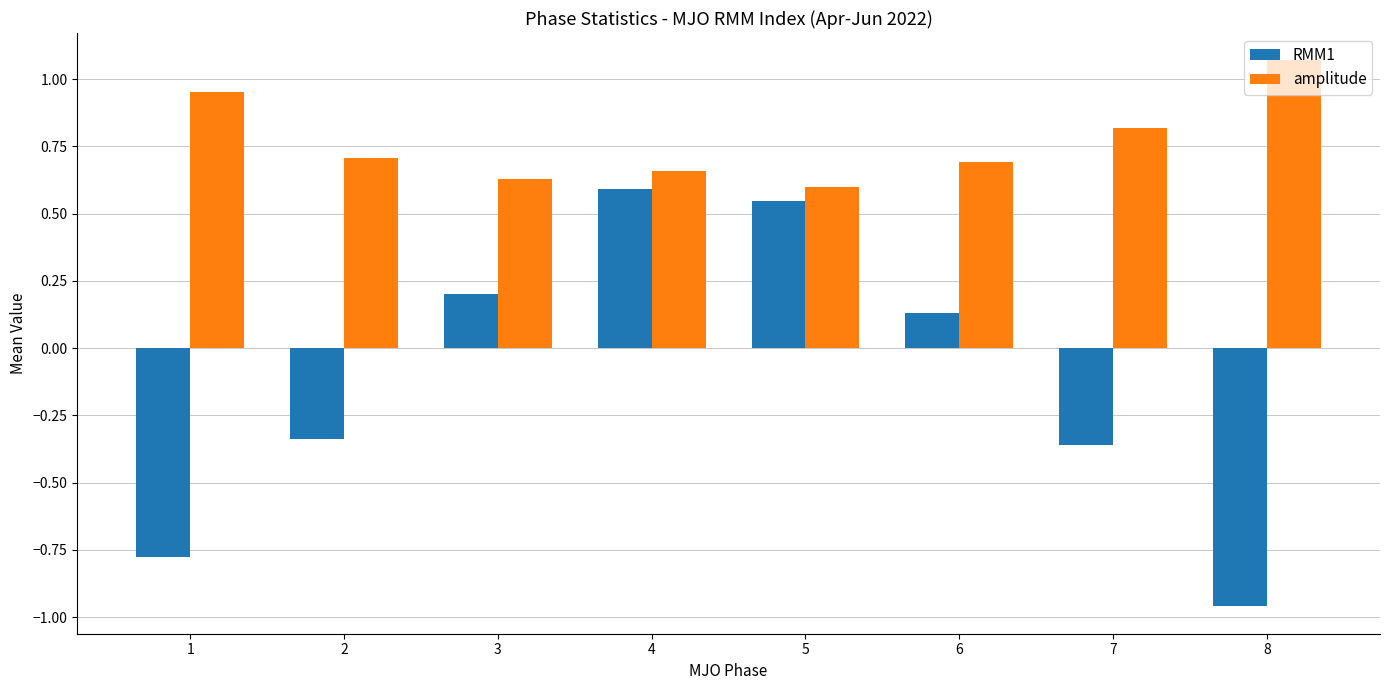

Are the bars grouped side by side (vs. stacked)?

Yes